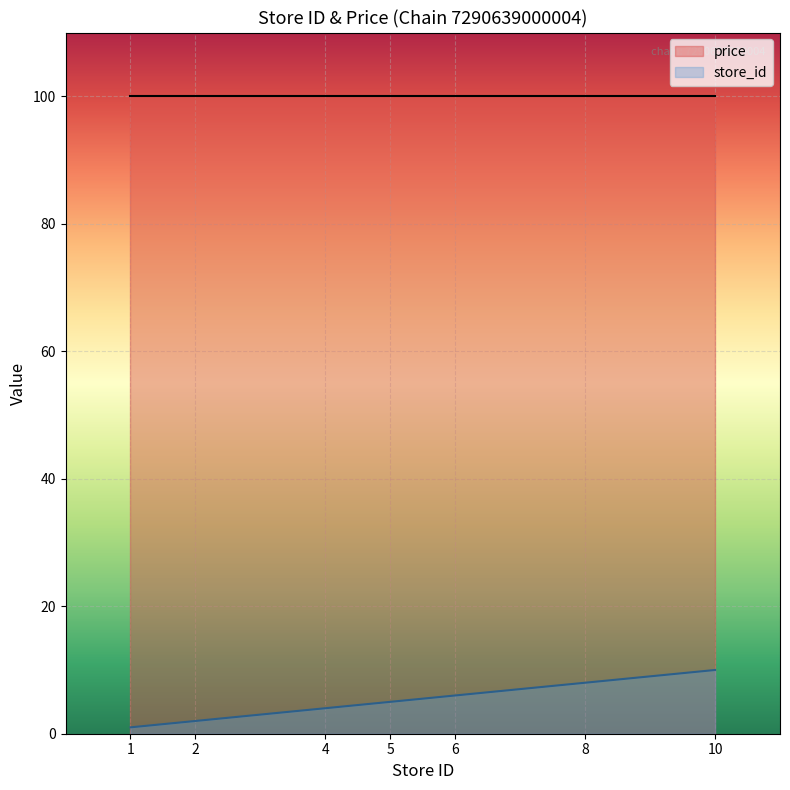

Is it true that the value at 1 is 0?

False